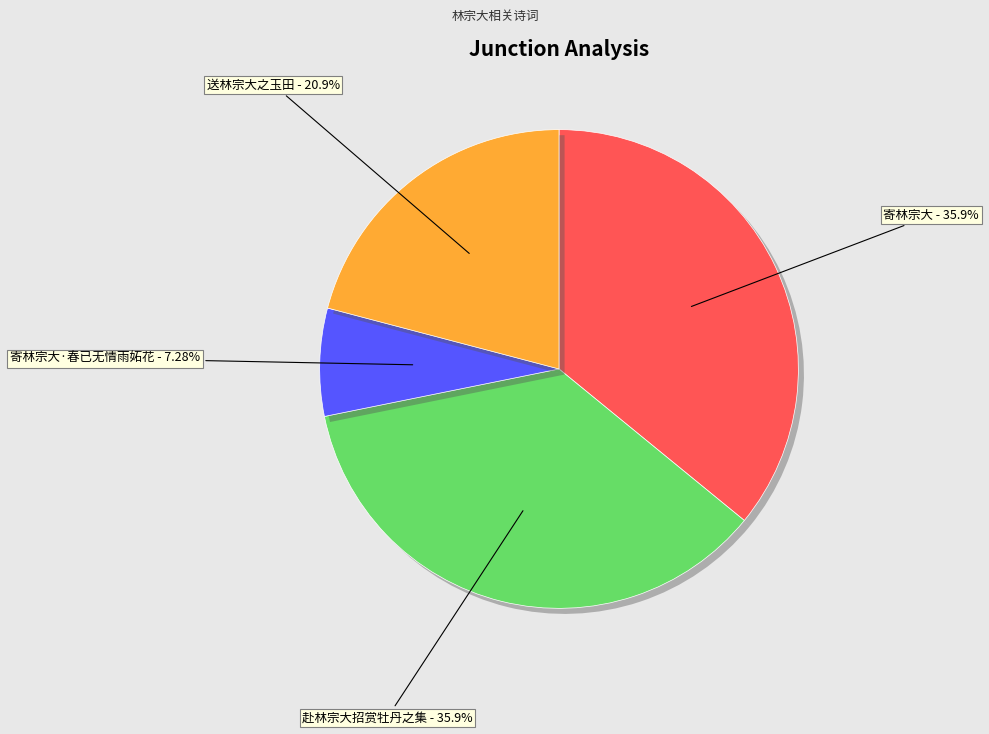

Is it true that 送林宗大之玉田 is 21% of the pie?

True